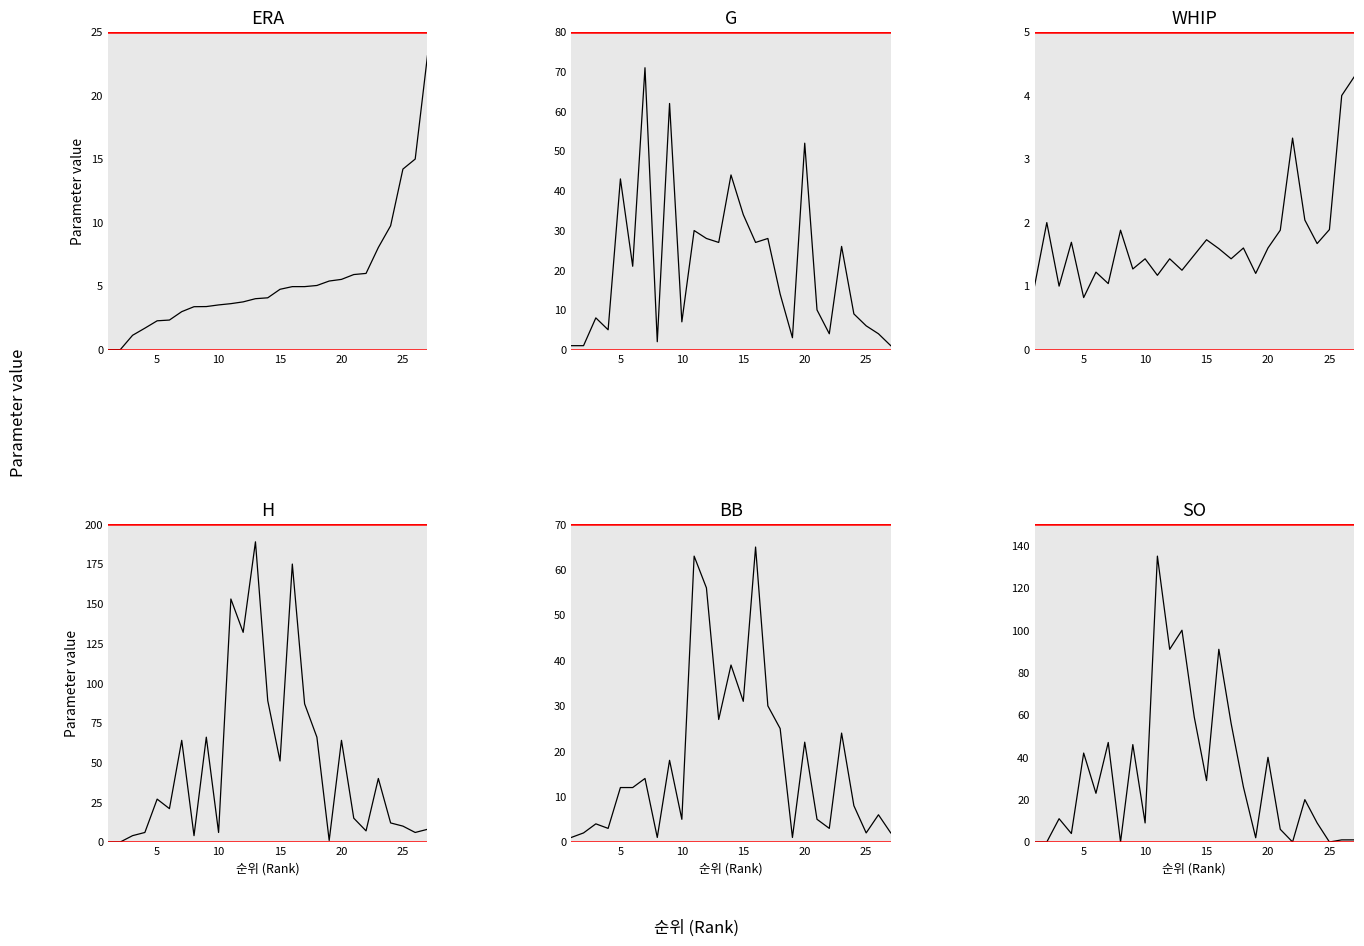

What are all the series names shown in the legend?

ERA, G, WHIP, H, BB, SO